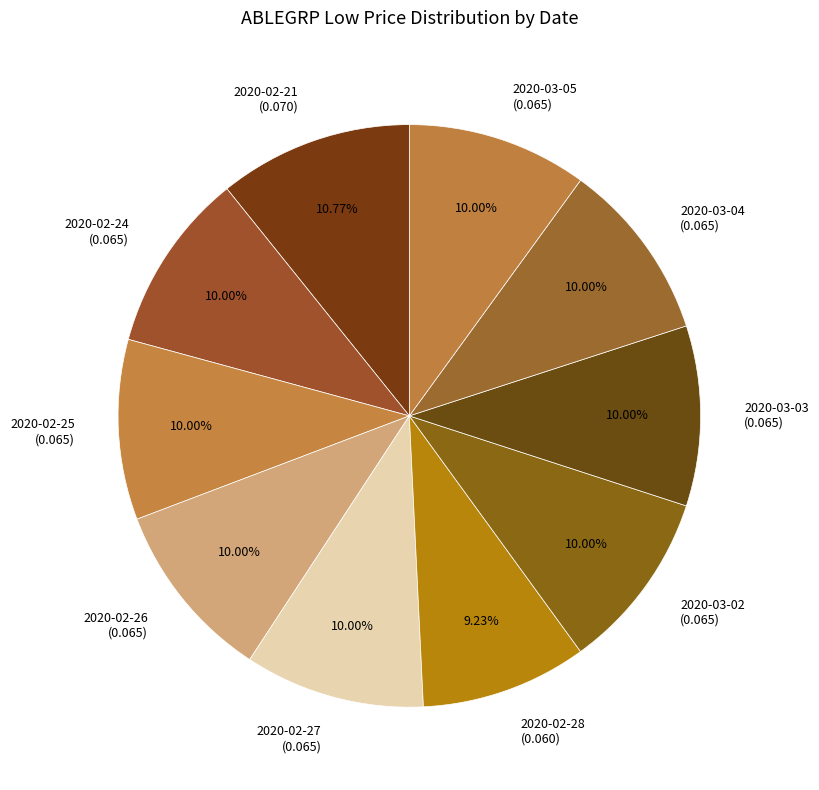

Does 2020-02-24 account for over 50% of the chart?

No